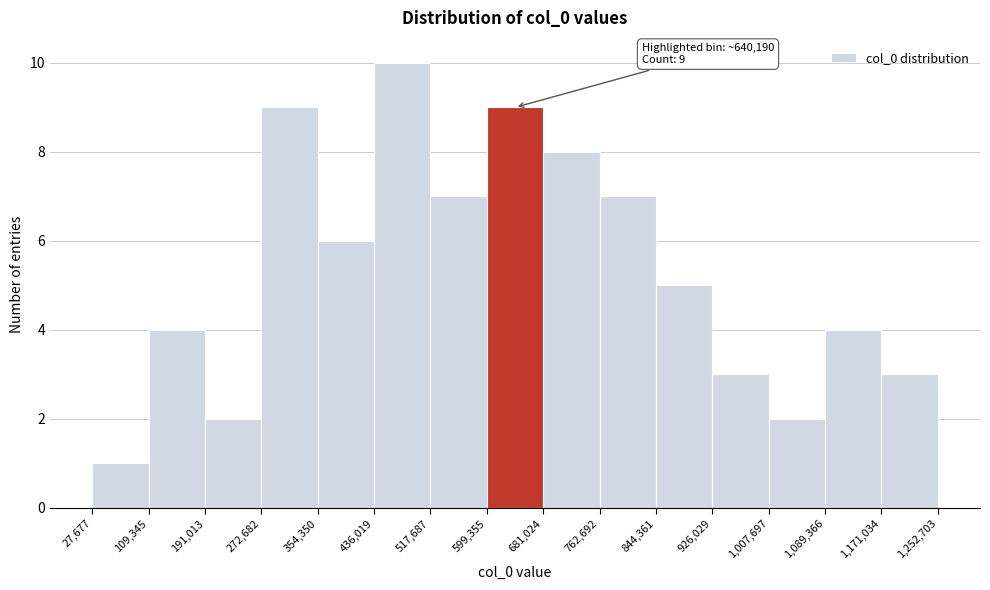

Over which range of the x-axis is the bar tallest?

436,019 to 517,687